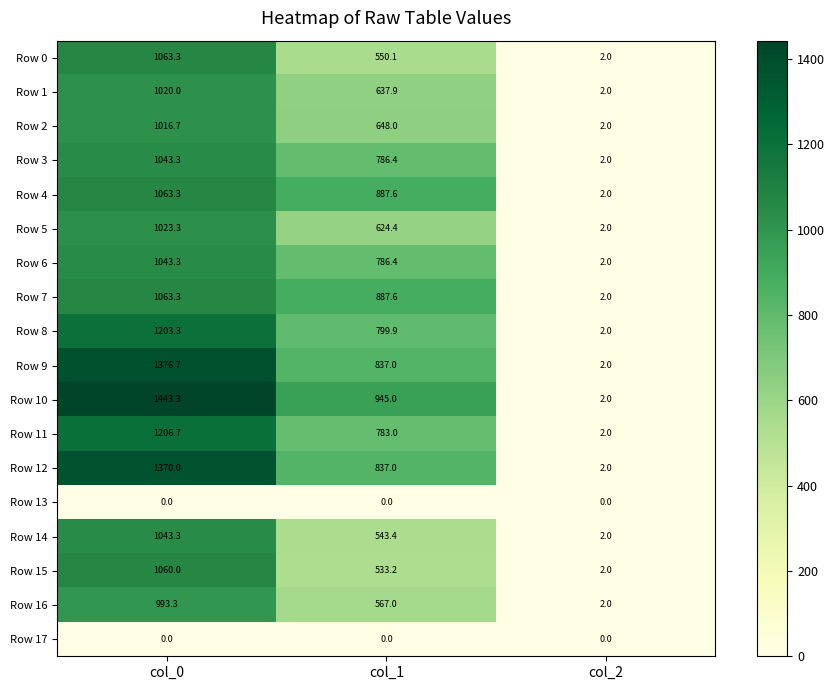

Where is Row 8 nearest to the value 602?

col_1